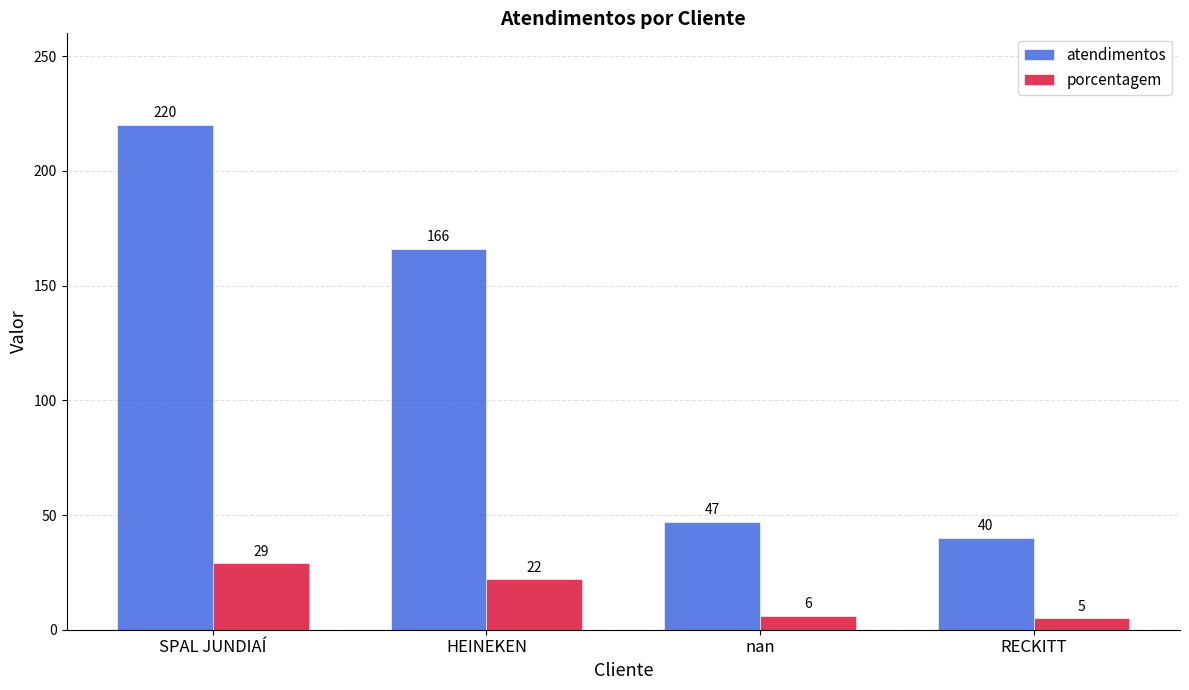

Where does the atendimentos series first go above 166?

SPAL JUNDIAÍ